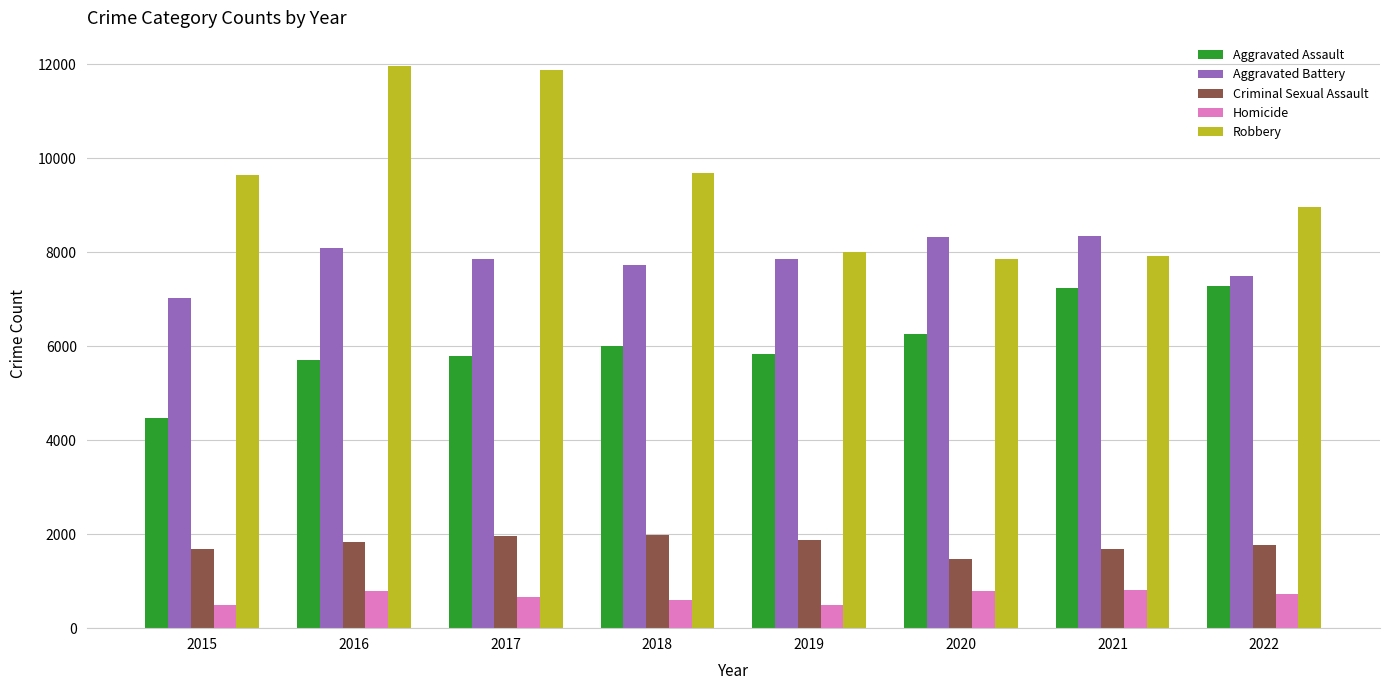

The value of Robbery at 2016 is 11960. True or false?

True